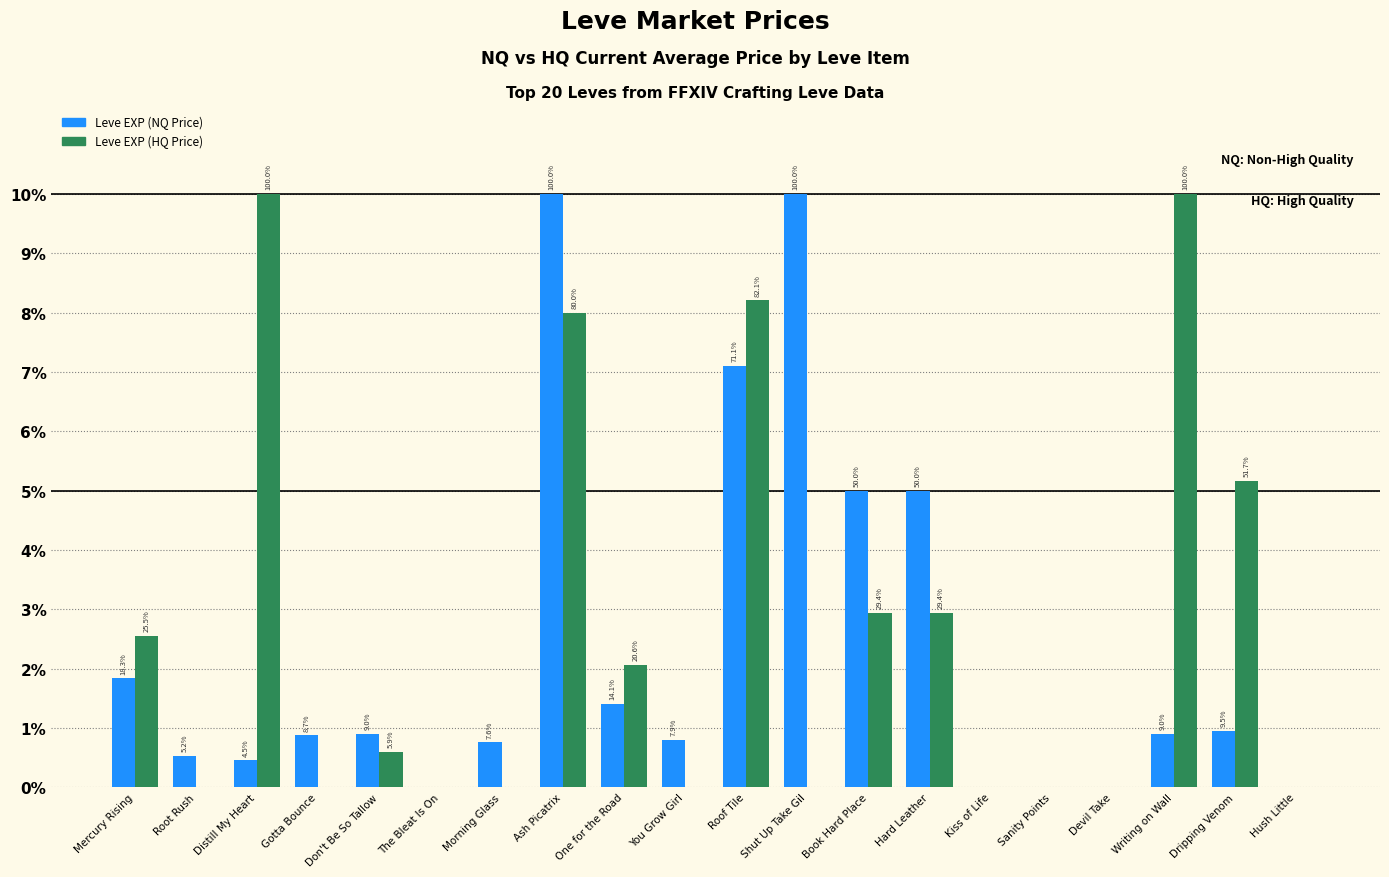

Are the bars grouped side by side (vs. stacked)?

Yes